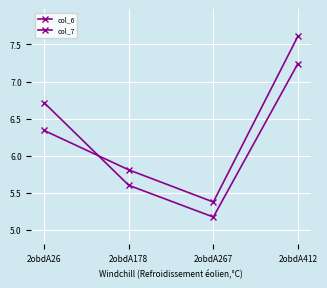

How many lines are shown in the chart?

2